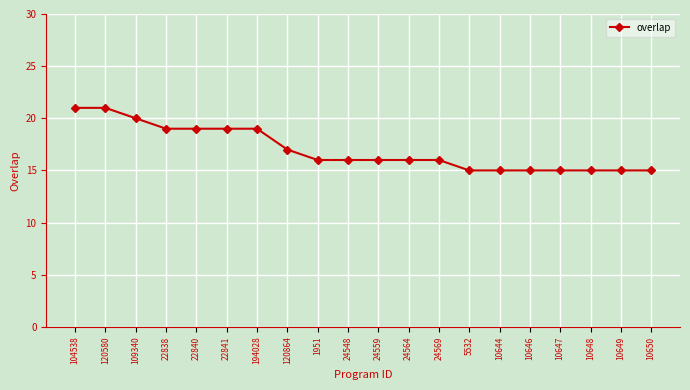

What is the difference between the second highest and minimum values?

6